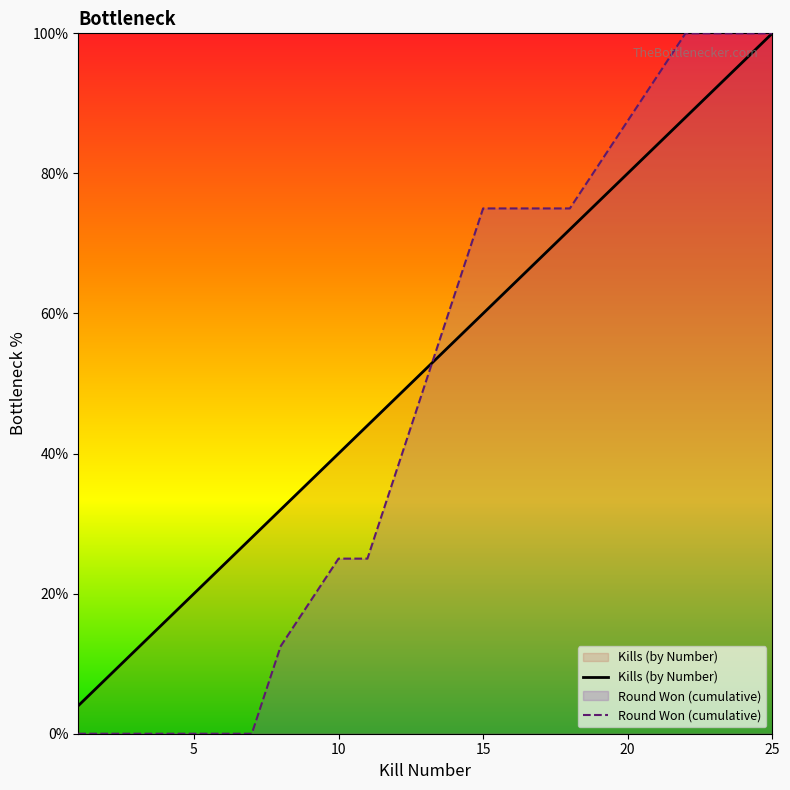

After their last crossing, which series has the higher values: Round Won (cumulative) or Kills (by Number)?

Round Won (cumulative)